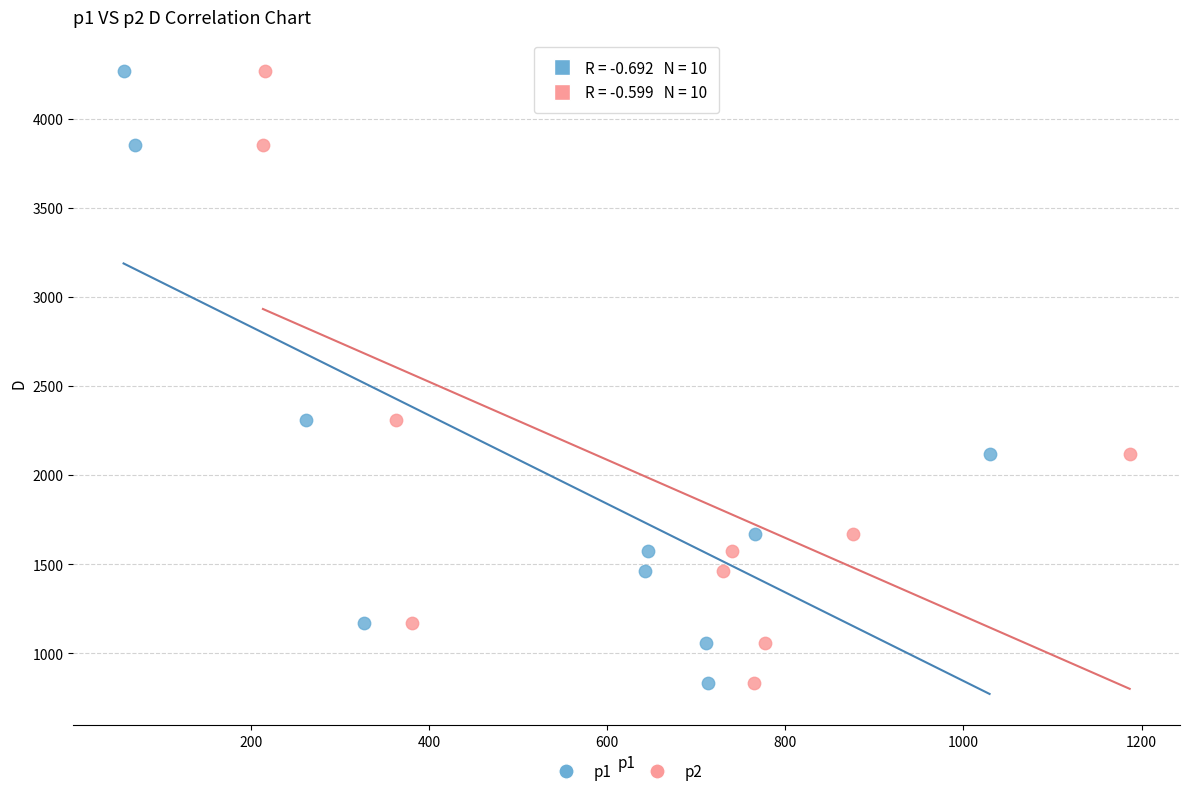

What are all the series names shown in the legend?

p1, p2